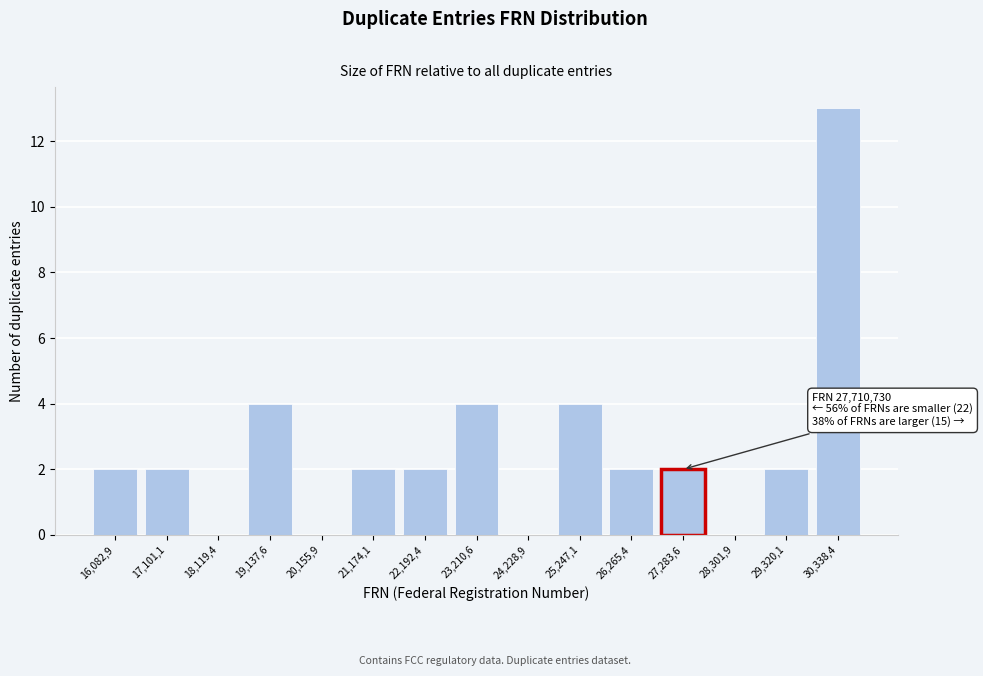

Reading right to left, what are all the values shown in this chart?

30,338,4=13	29,320,1=2	28,301,9=0	27,283,6=2	26,265,4=2	25,247,1=4	24,228,9=0	23,210,6=4	22,192,4=2	21,174,1=2	20,155,9=0	19,137,6=4	18,119,4=0	17,101,1=2	16,082,9=2